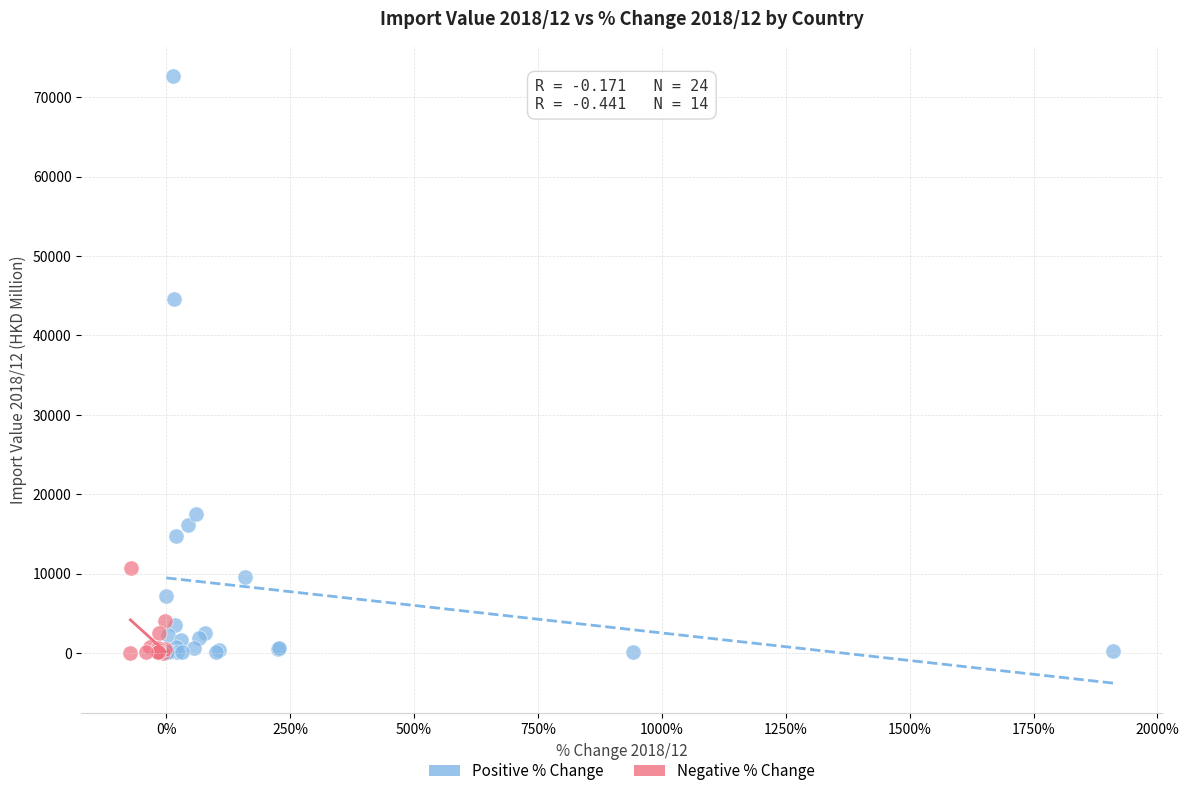

What are all the series names shown in the legend?

Positive % Change, Negative % Change